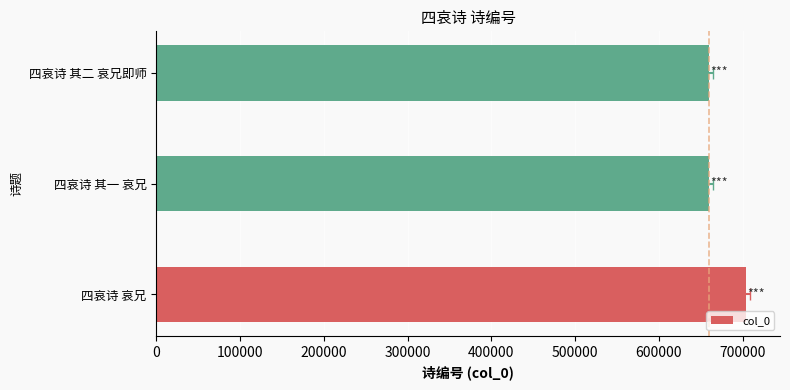

What is the greatest value displayed?

704231